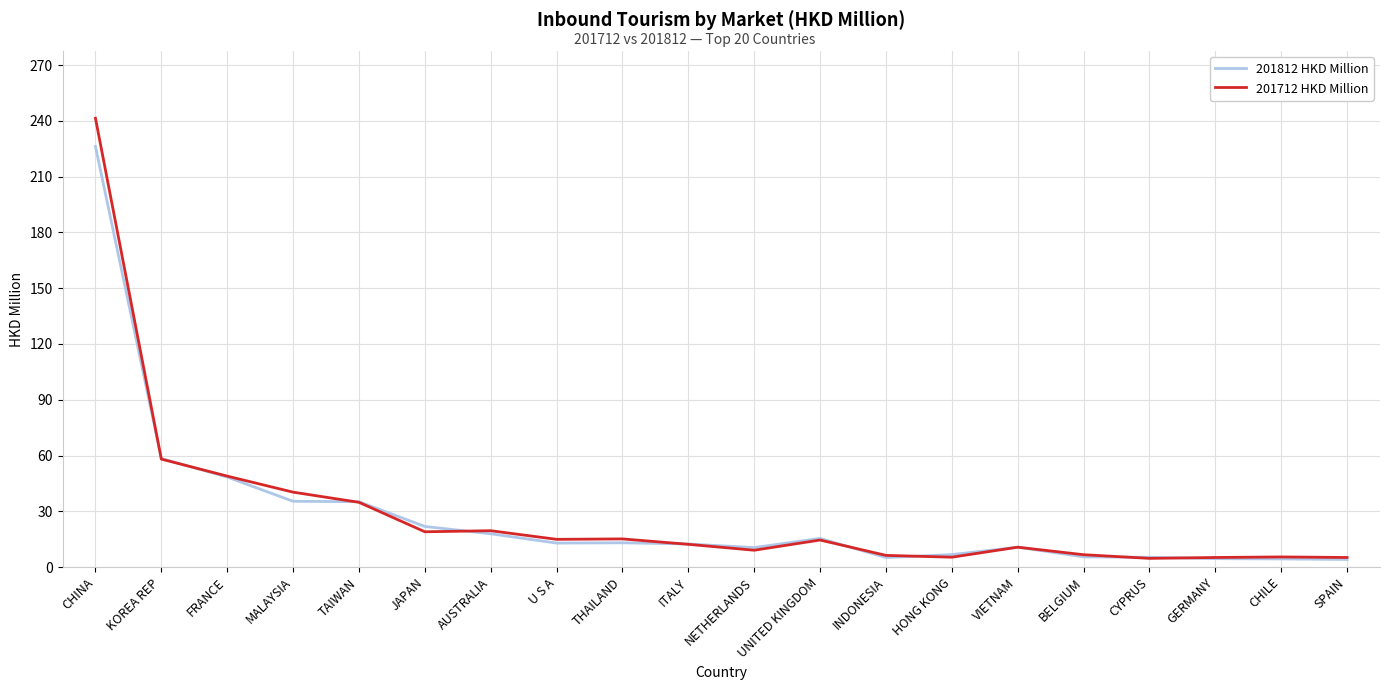

Rank the series by their maximum value, from lowest to highest.

201812 HKD Million, 201712 HKD Million